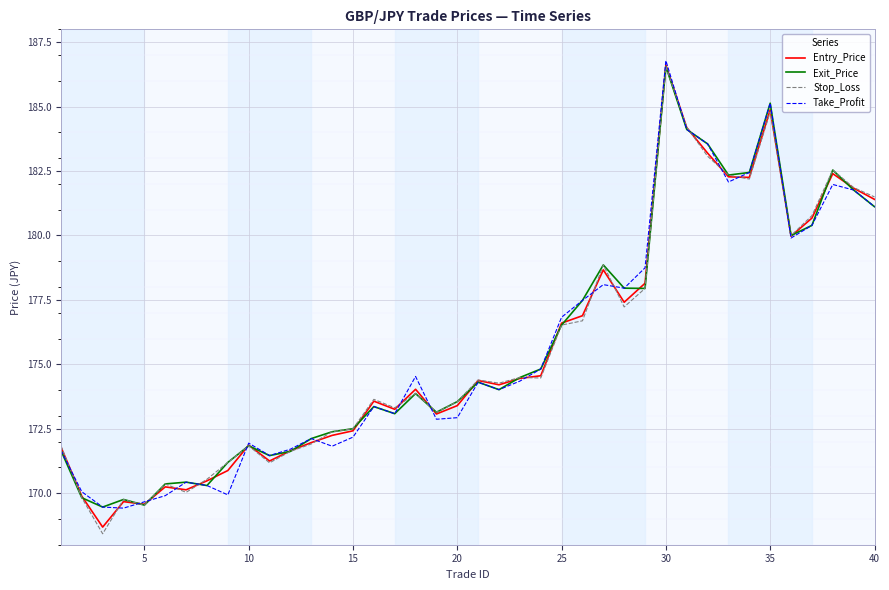

What is the maximum value shown in the chart?

186.8